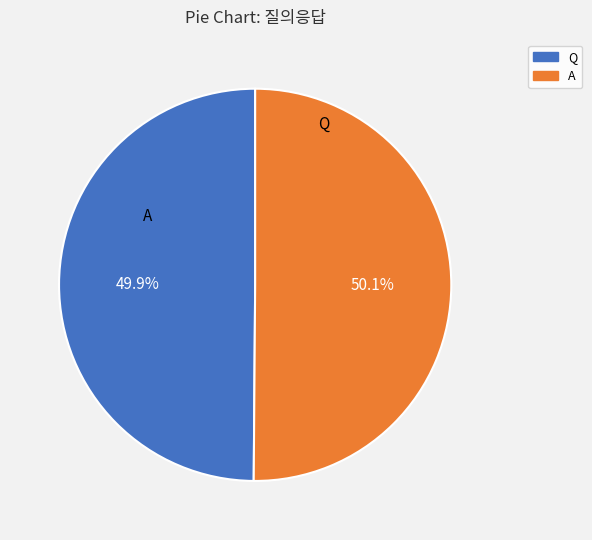

Count the number of slices in the pie.

2